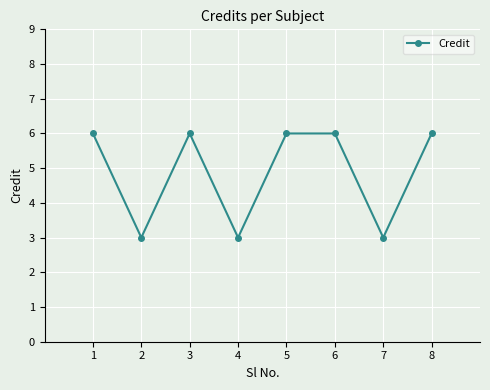

Reading left to right, list all the values displayed in this chart.

6	3	6	3	6	6	3	6